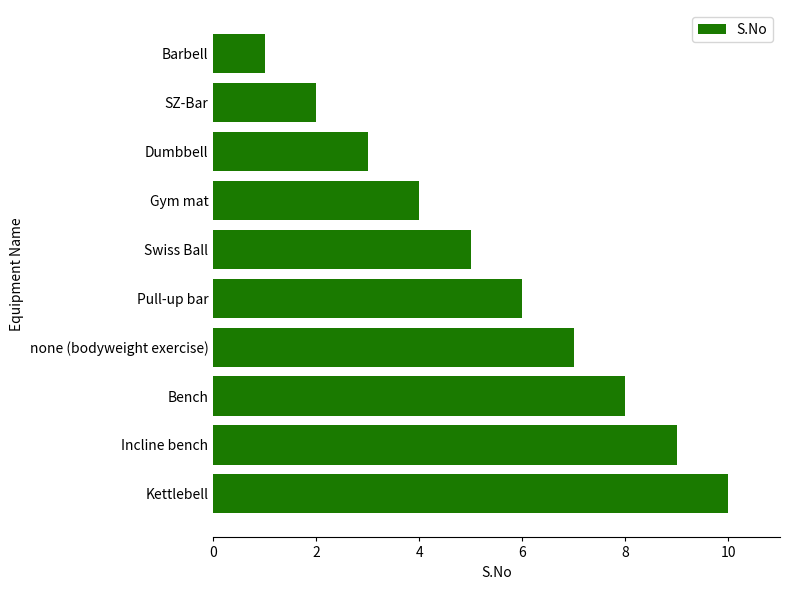

List the labels in order of value, smallest first.

Barbell, SZ-Bar, Dumbbell, Gym mat, Swiss Ball, Pull-up bar, none (bodyweight exercise), Bench, Incline bench, Kettlebell